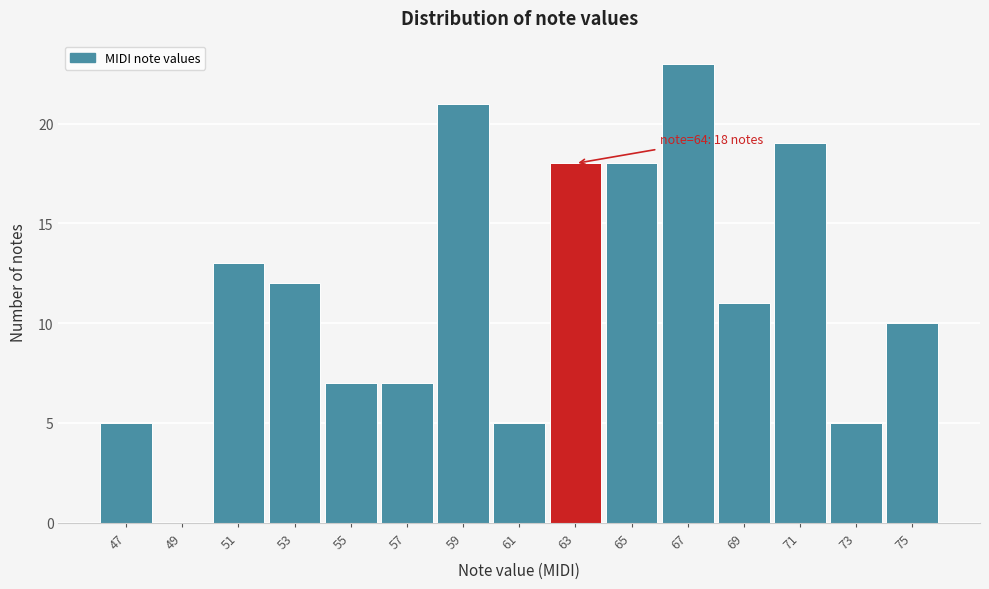

Reading left to right, extract all data points from this chart.

47=5	49=0	51=13	53=12	55=7	57=7	59=21	61=5	63=18	65=18	67=23	69=11	71=19	73=5	75=10